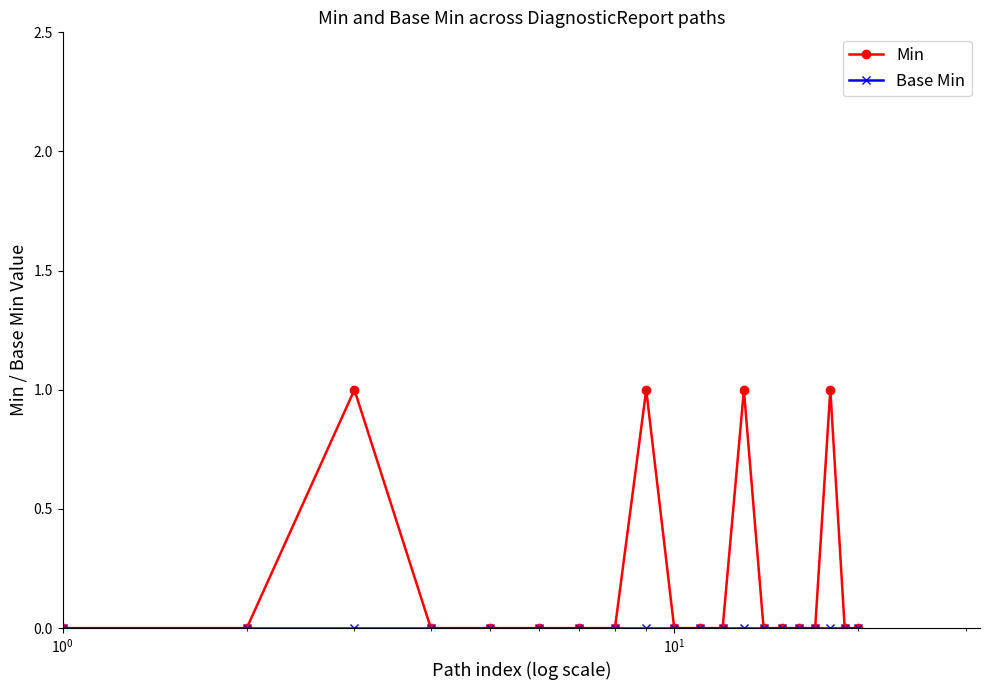

Which series has the widest spread of values?

Min